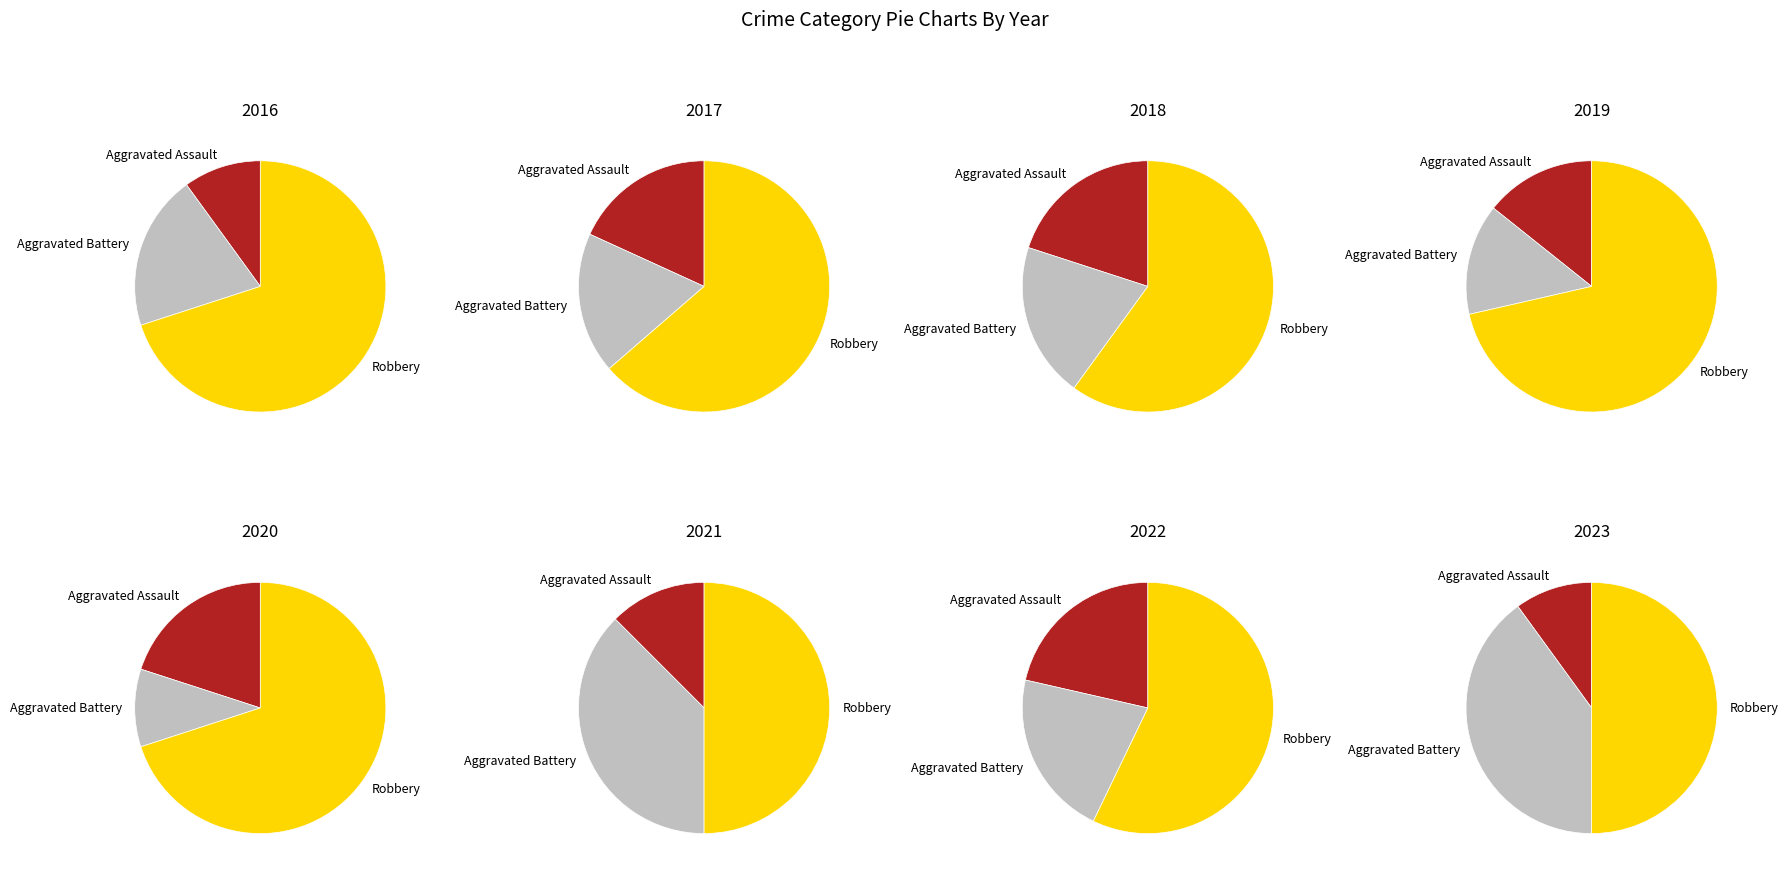

Do 2021 and 2023 together represent more than half of the pie?

No